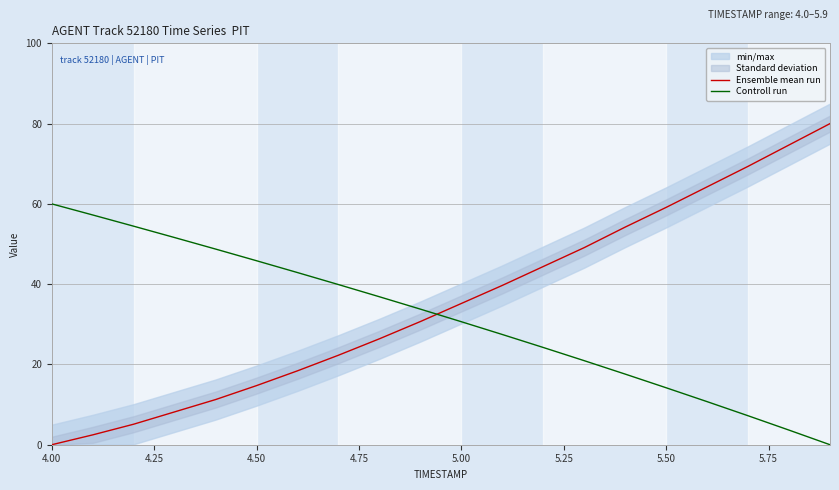

True or false: Controll run and Ensemble mean run intersect in this chart.

True